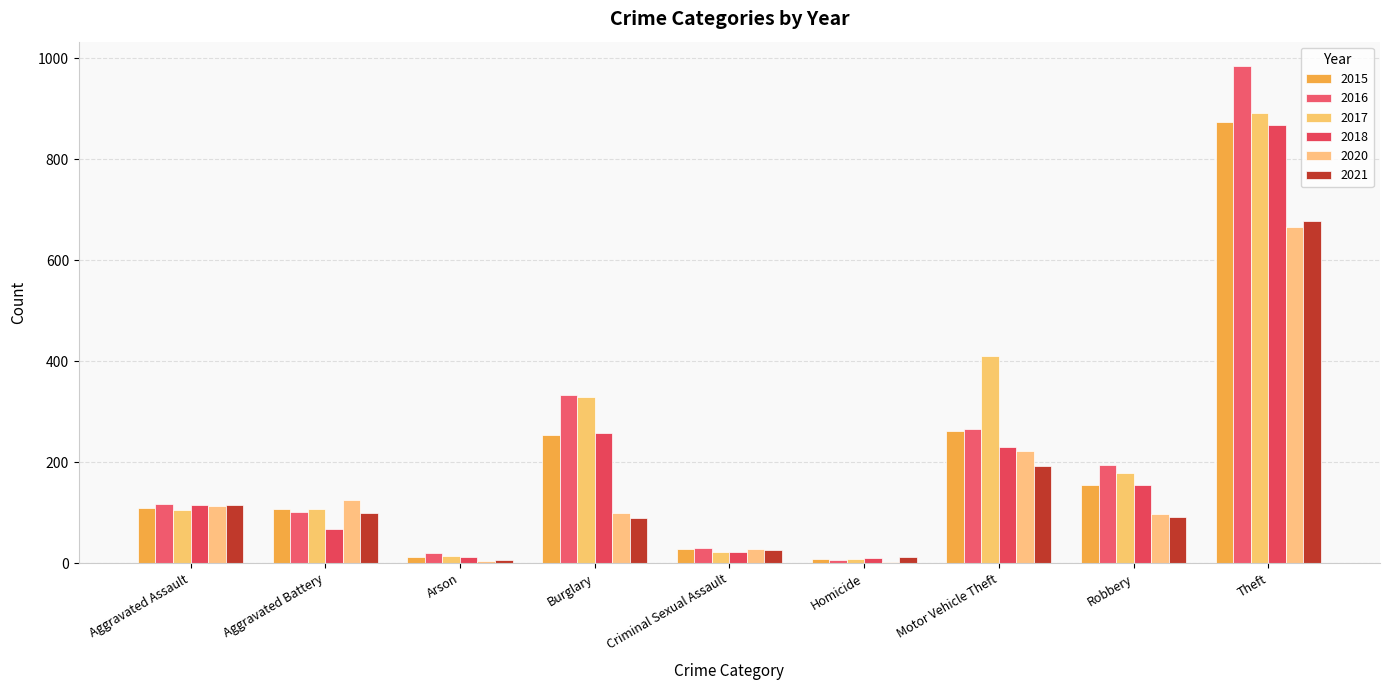

What are all the series names shown in the legend?

2015, 2016, 2017, 2018, 2020, 2021